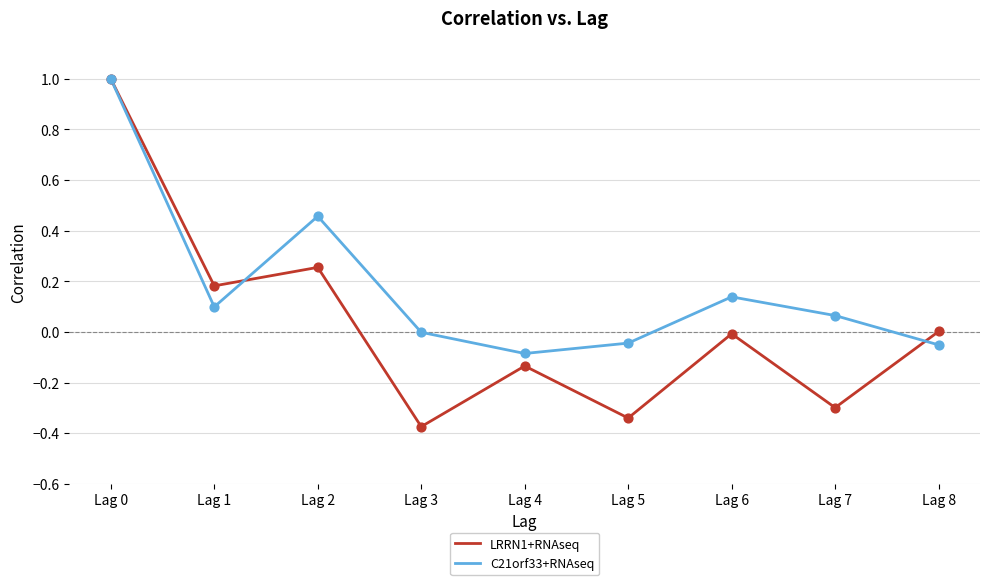

Is the value of C21orf33+RNAseq at Lag 6 greater than the value of LRRN1+RNAseq at Lag 7?

Yes